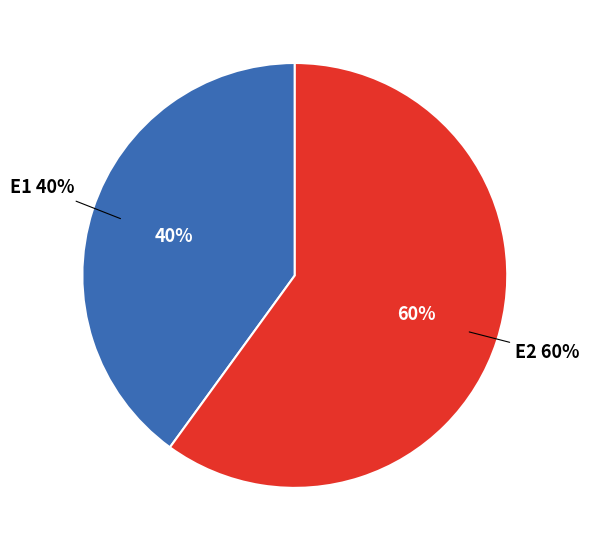

Does E1 account for over 50% of the chart?

No